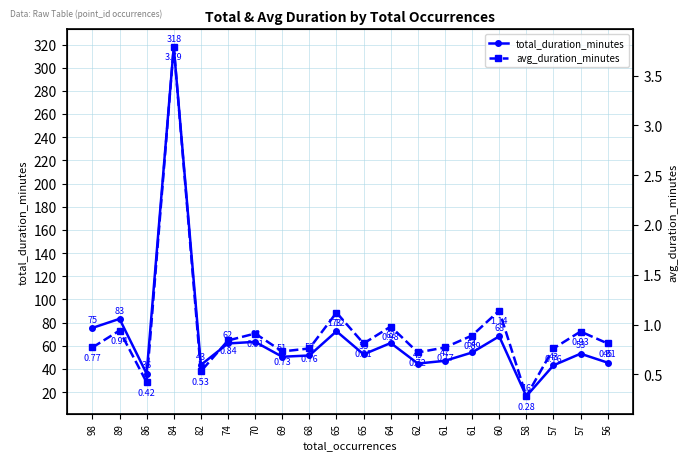

True or false: avg_duration_minutes and total_duration_minutes cross at least once.

False